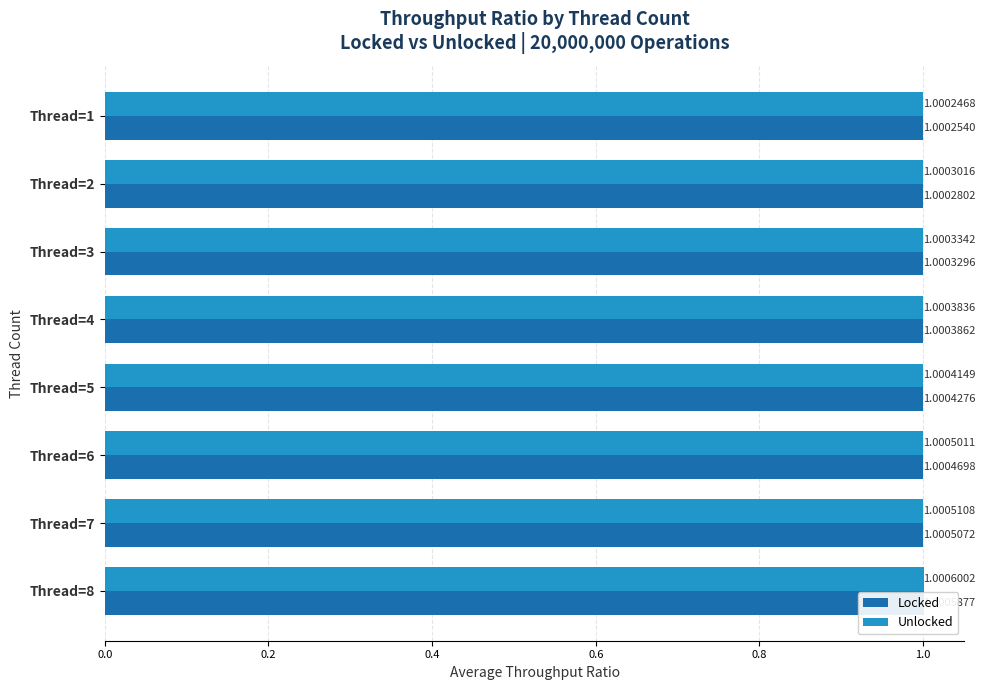

Read the Unlocked value at Thread=5.

1.0